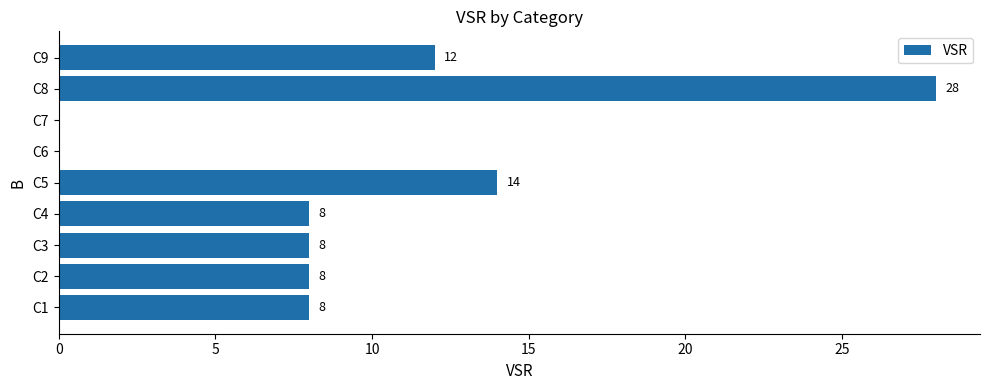

The value at C4 is 5. True or false?

False